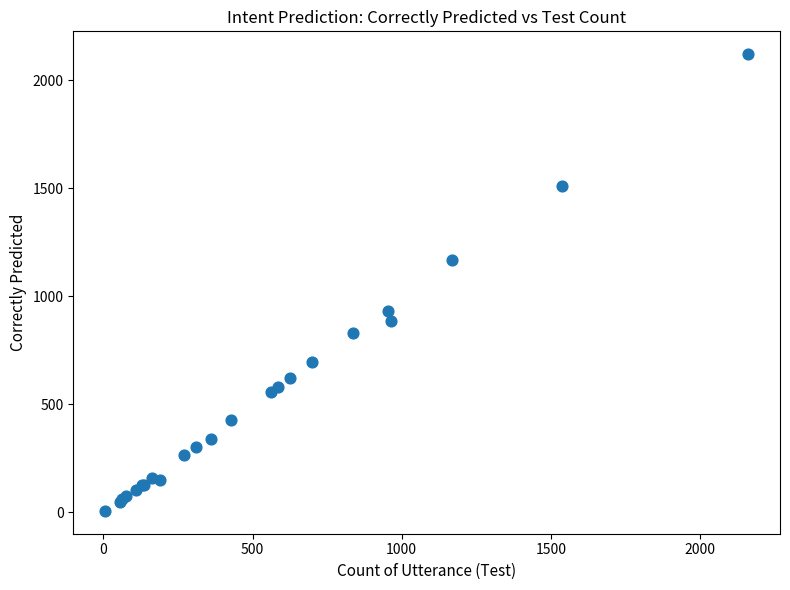

What Y value in the scatter plot is closest to 1063?

1170